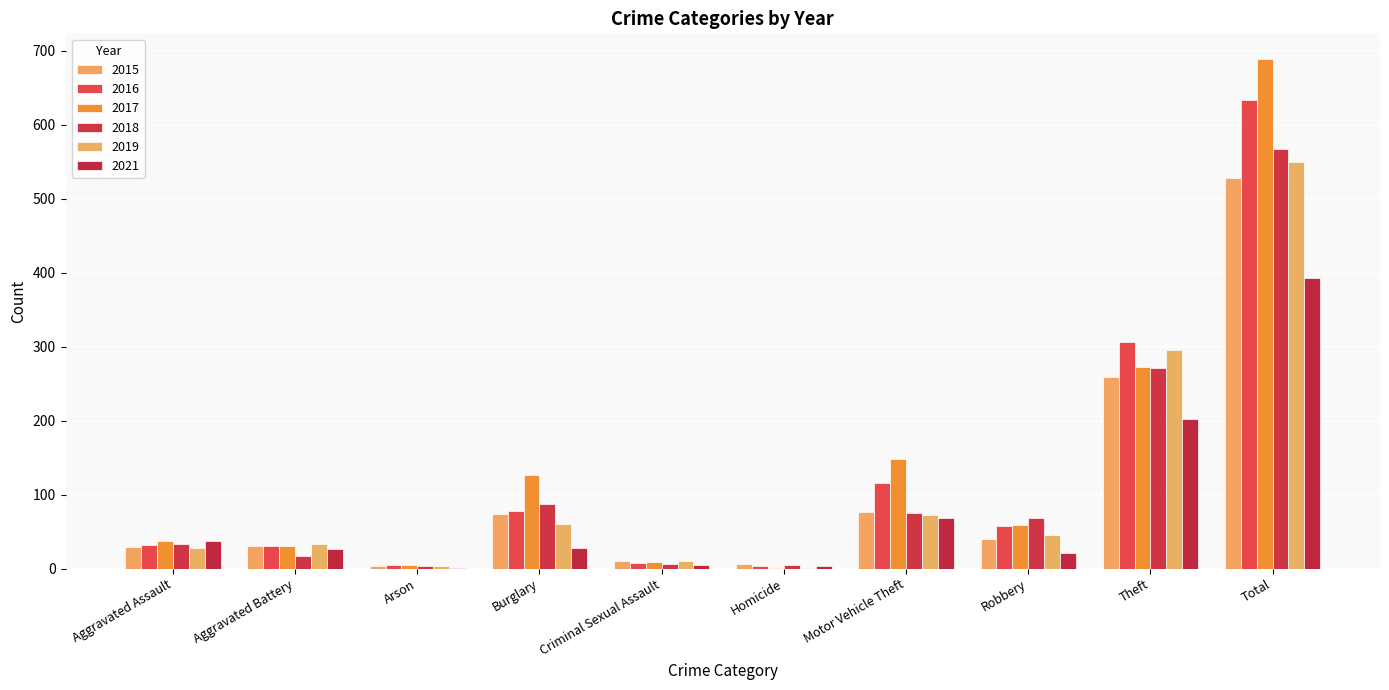

The 2017 series shows 201 at Burglary. True or false?

False